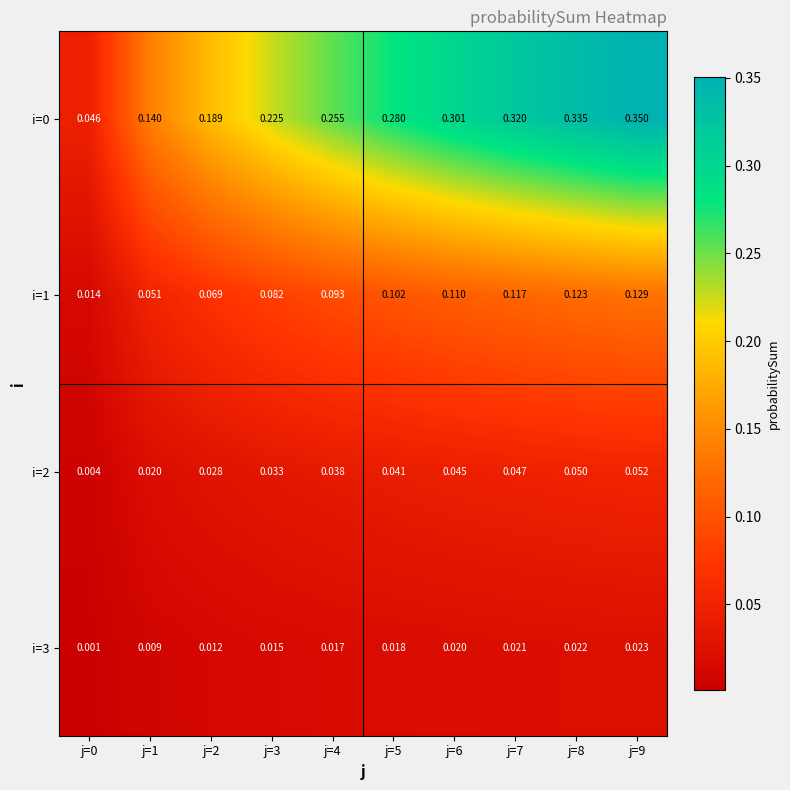

Is the value of i=0 at j=8 greater than the value of i=1 at j=7?

Yes